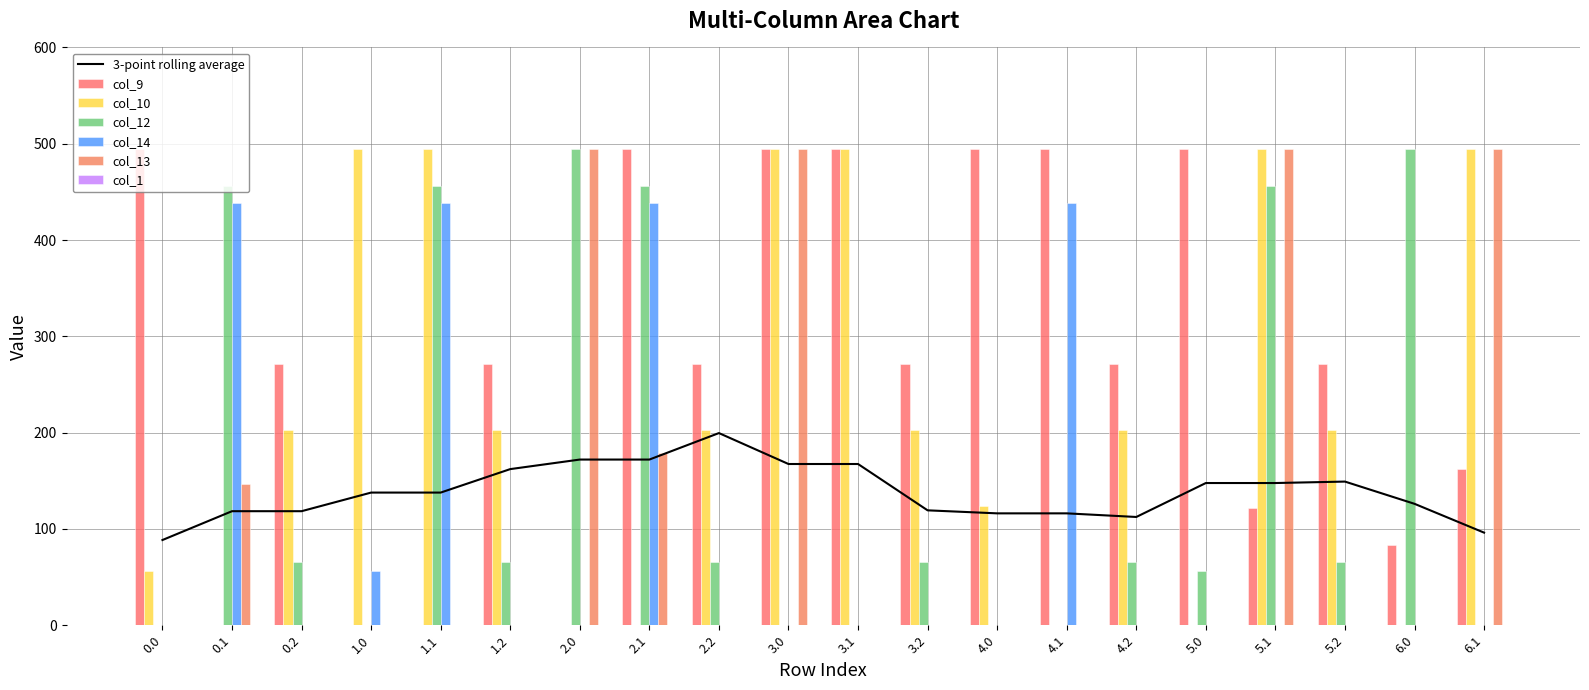

How many positive values does the col_12 series have?

13